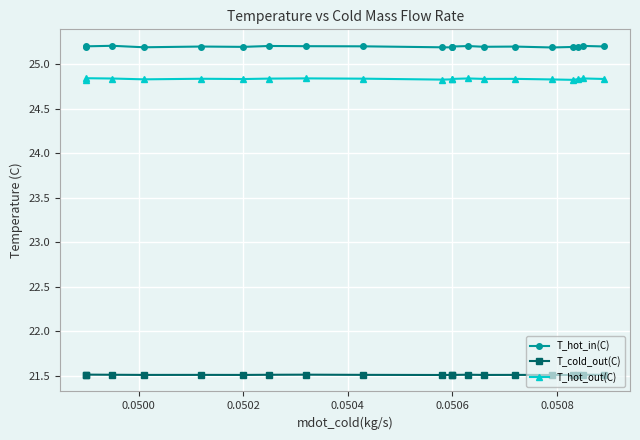

How many interior local valleys does the T_cold_out(C) series have?

5